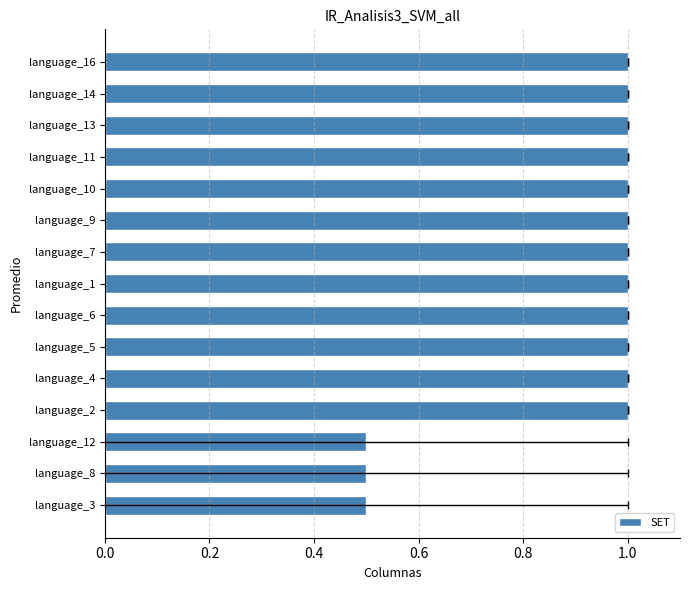

What is the sum of all values?

13.5